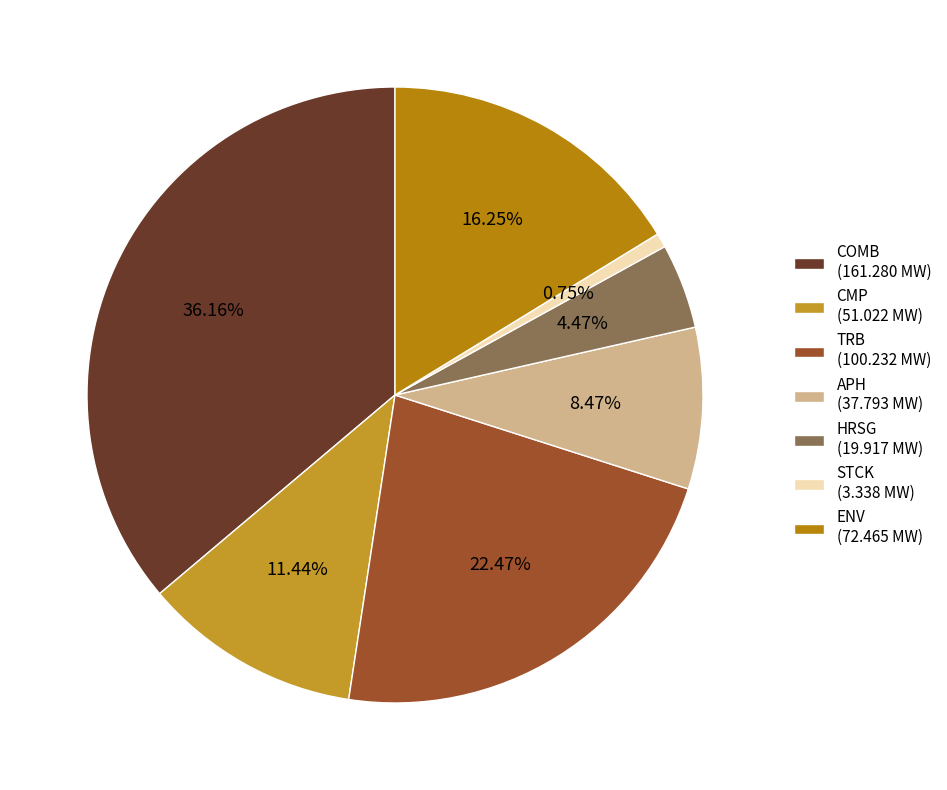

To the nearest percent, what percentage of the pie is TRB?

22%